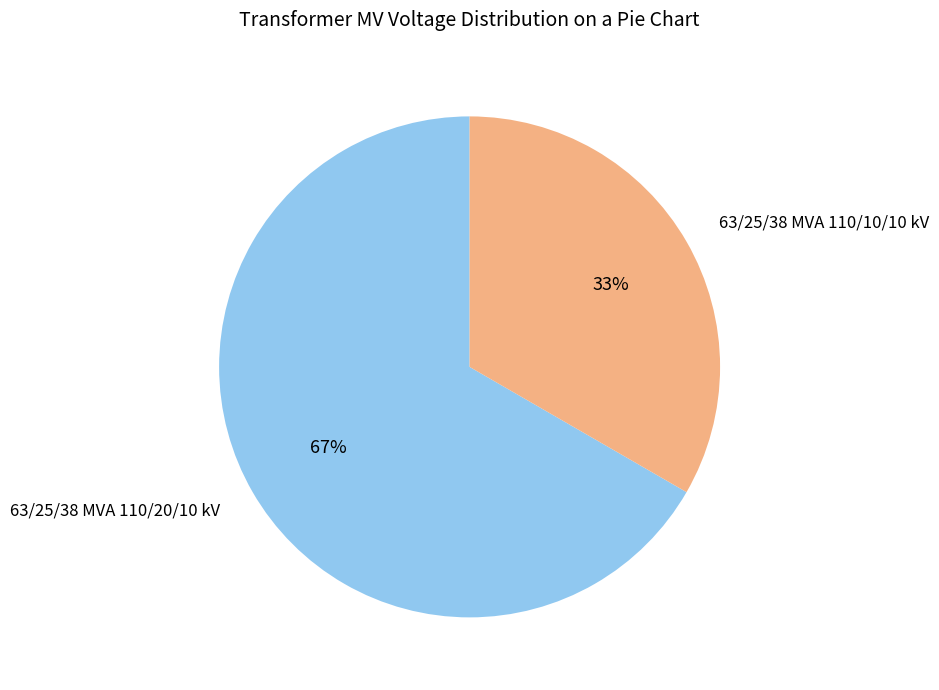

How many slices are in this pie chart?

2